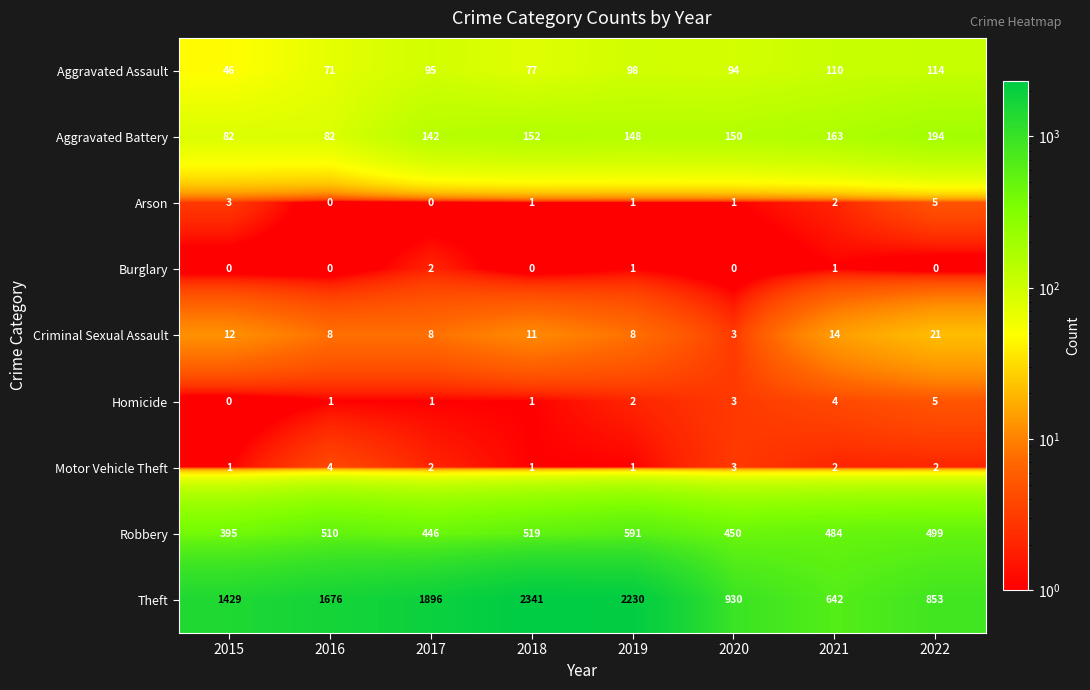

At which label does Aggravated Assault reach its minimum?

2015